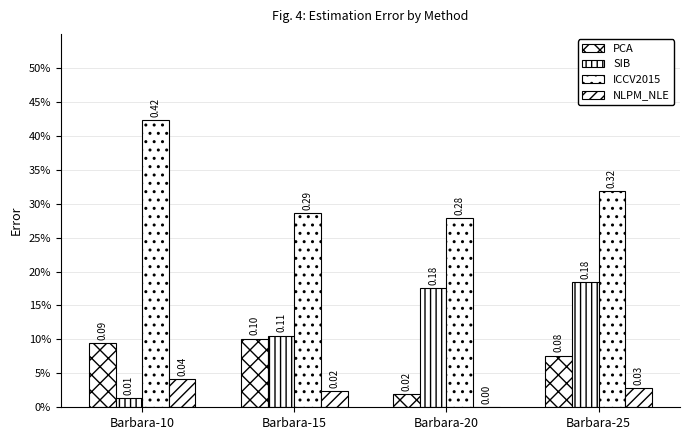

Are the bars grouped side by side (vs. stacked)?

Yes